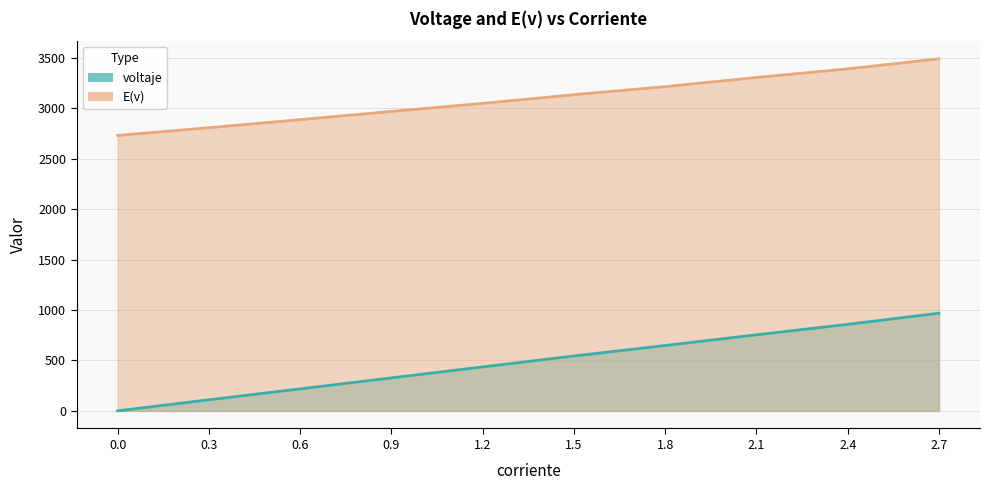

How many values in the voltaje series exceed 544?

4